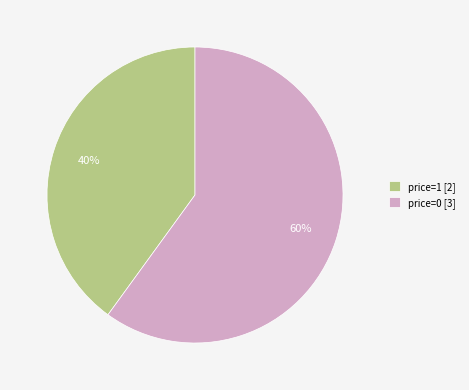

Count the number of slices in the pie.

2